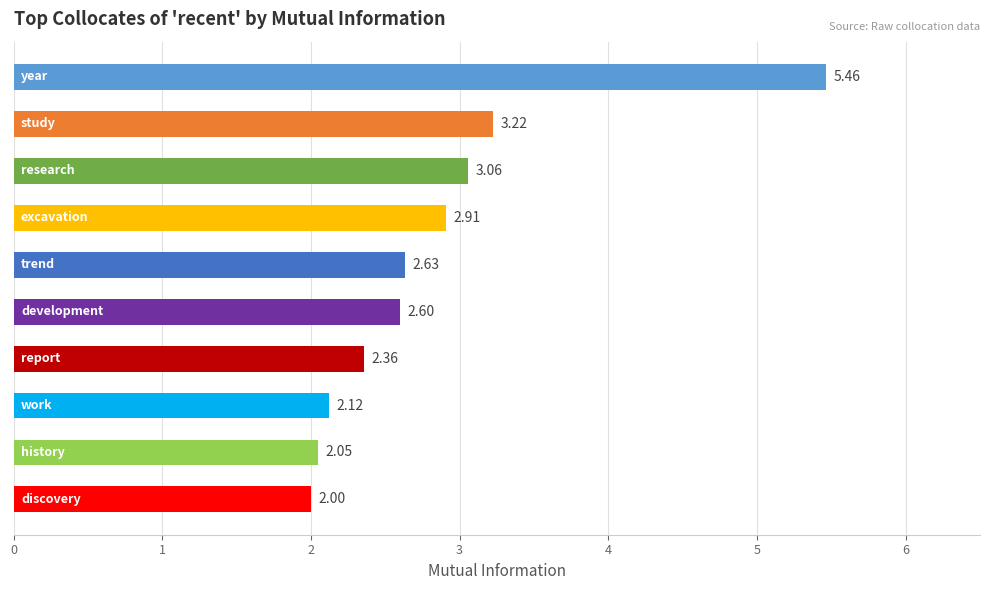

What is the difference between the maximum and minimum values?

3.5